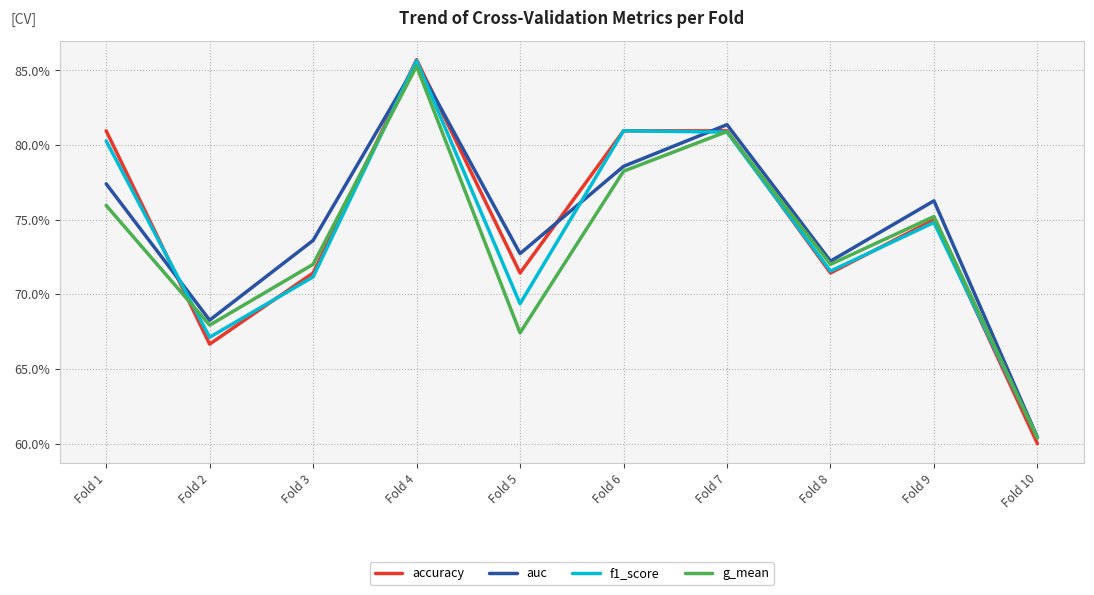

Rank the series at Fold 3 from highest to lowest value.

auc, g_mean, accuracy, f1_score